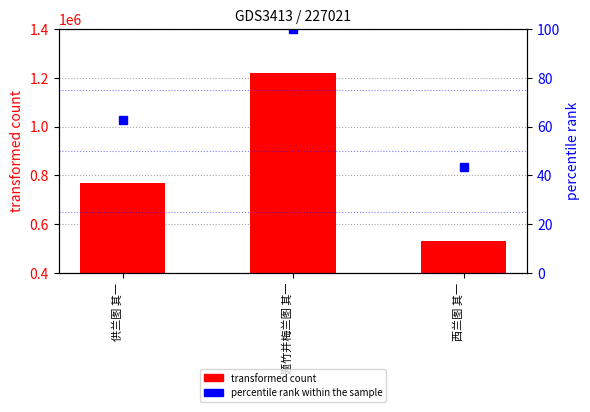

True or false: percentile rank within the sample has a value of 62.0 at 西兰图 其一.

False